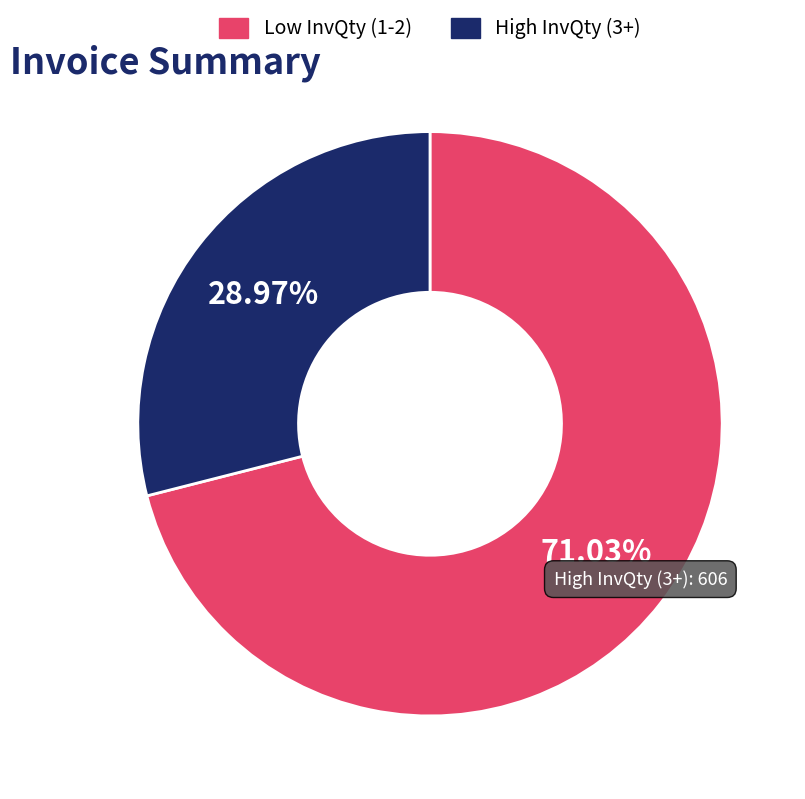

Is there a majority slice in this chart?

Yes